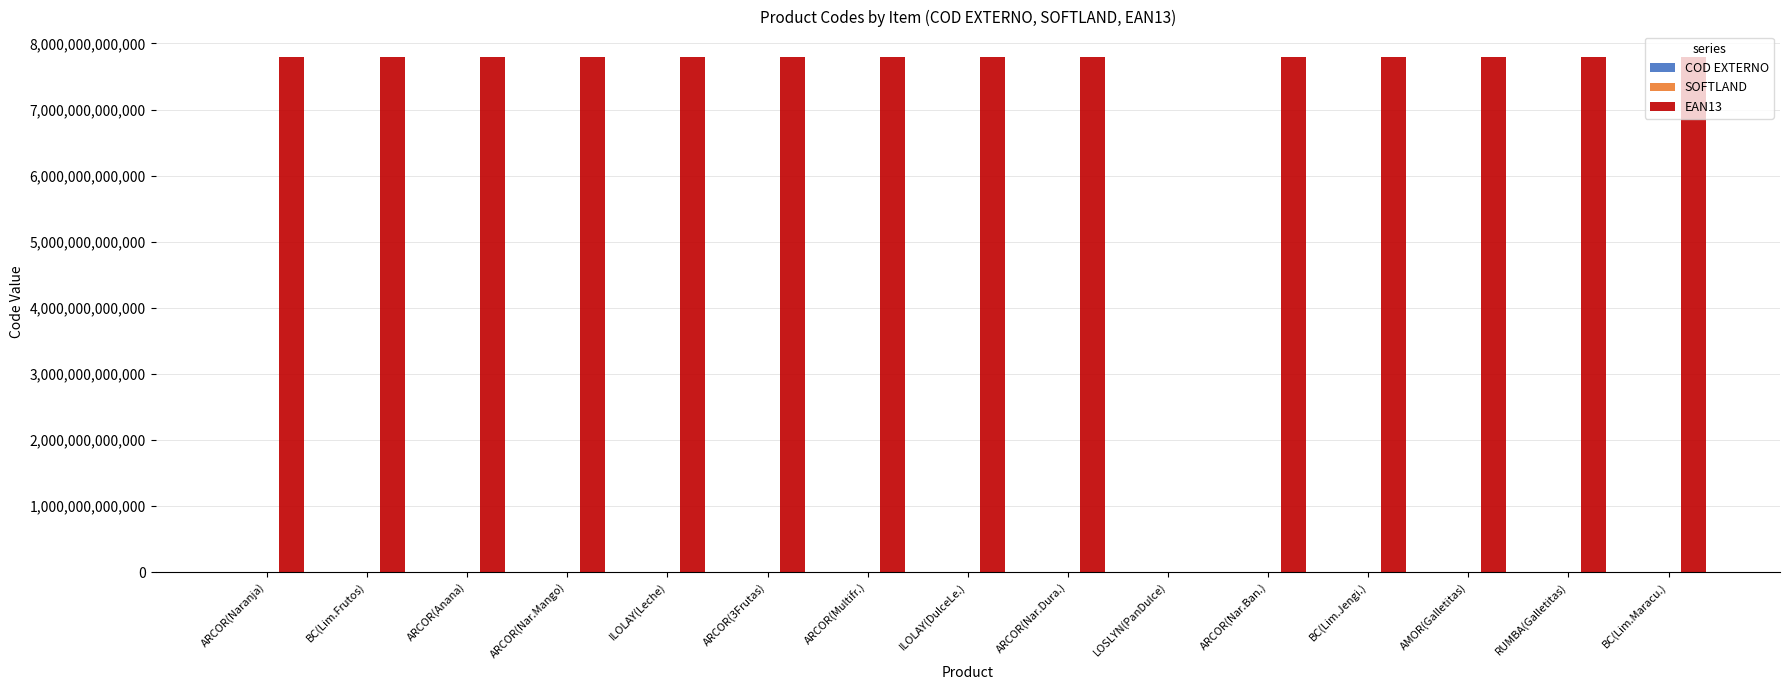

Which series has the largest total across all categories?

EAN13